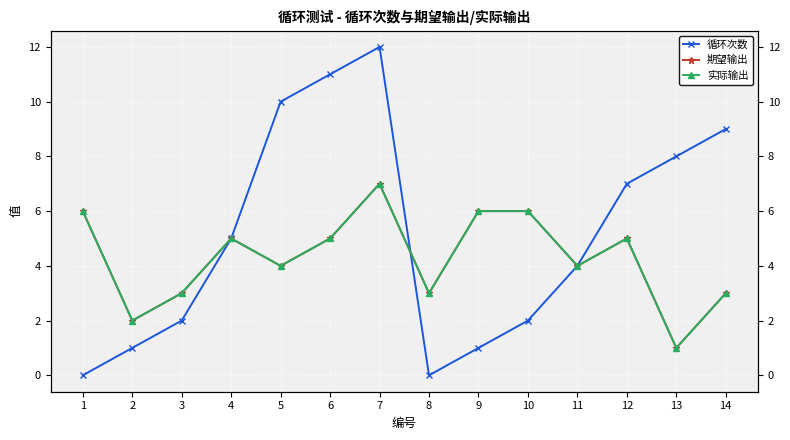

What is the value of the 实际输出 point at the 11th from the left?

4